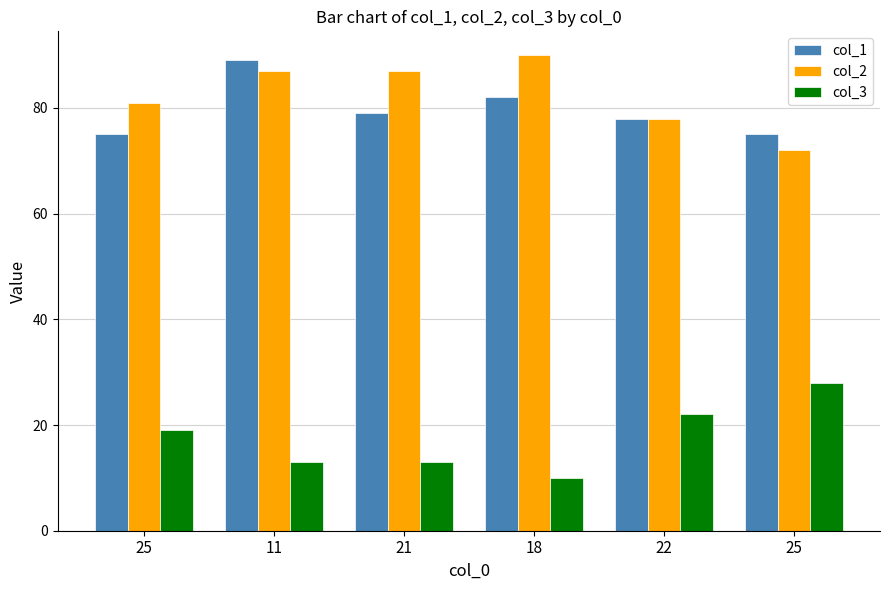

Count the number of data series in this chart.

3